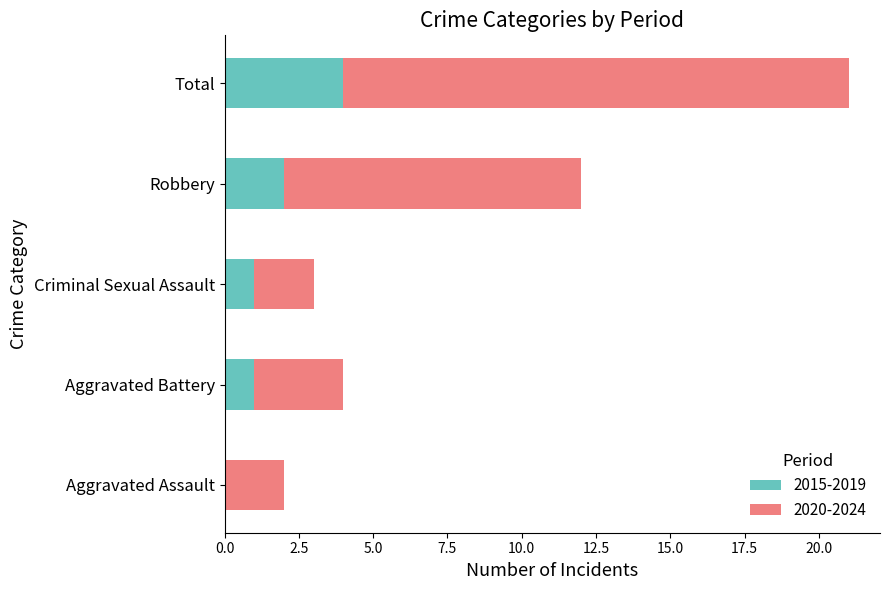

Is it true that 2015-2019 equals 1 at Criminal Sexual Assault?

True